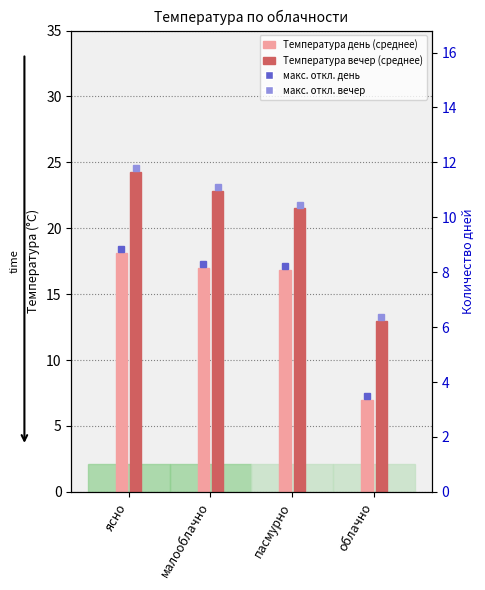

What is the value of the Температура вечер bar at the 1st from the left?

24.3